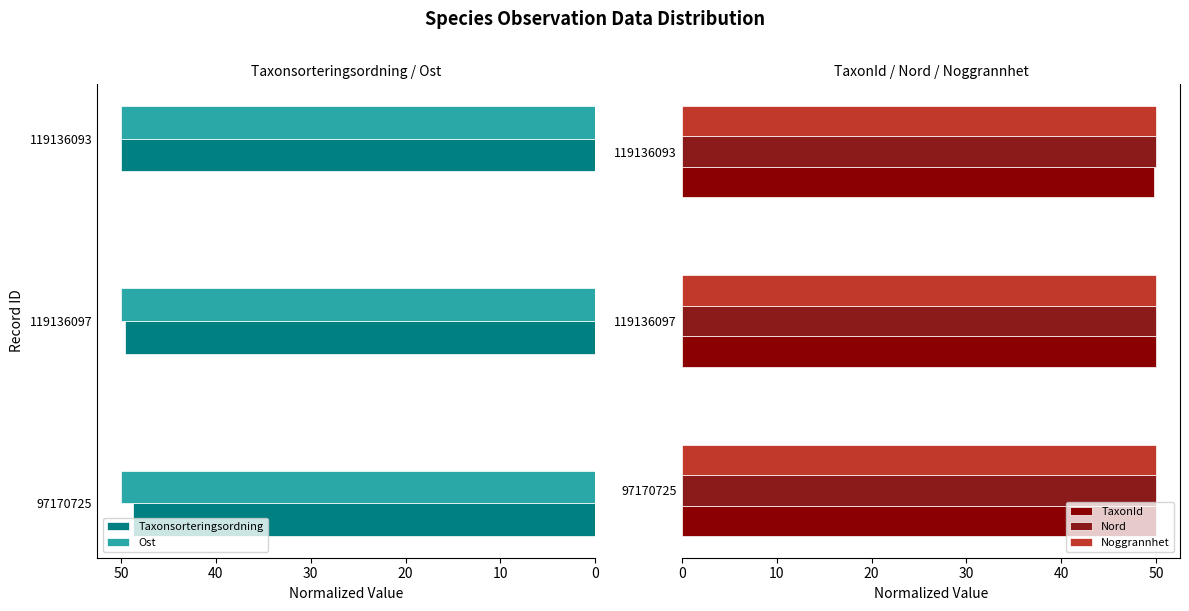

At how many categories does at least one series exceed 24?

3